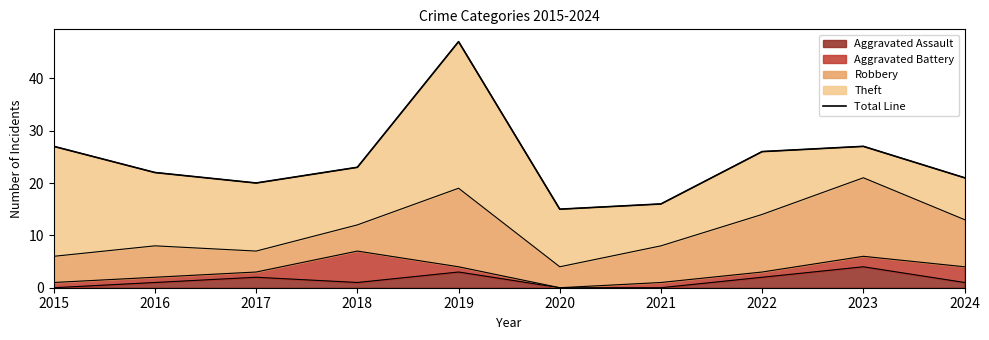

How many data points are less than 23?

5